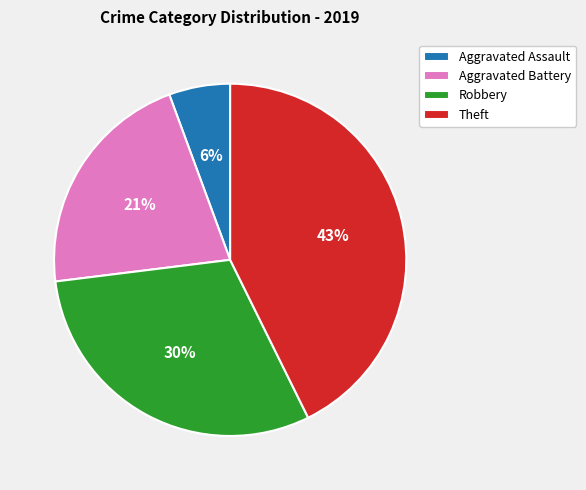

To the nearest percent, what percentage of the pie is Aggravated Battery?

21%